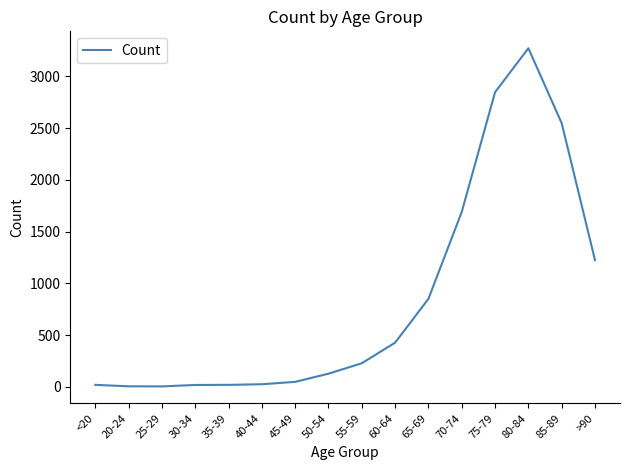

Is it true that the value at 50-54 is 126?

True